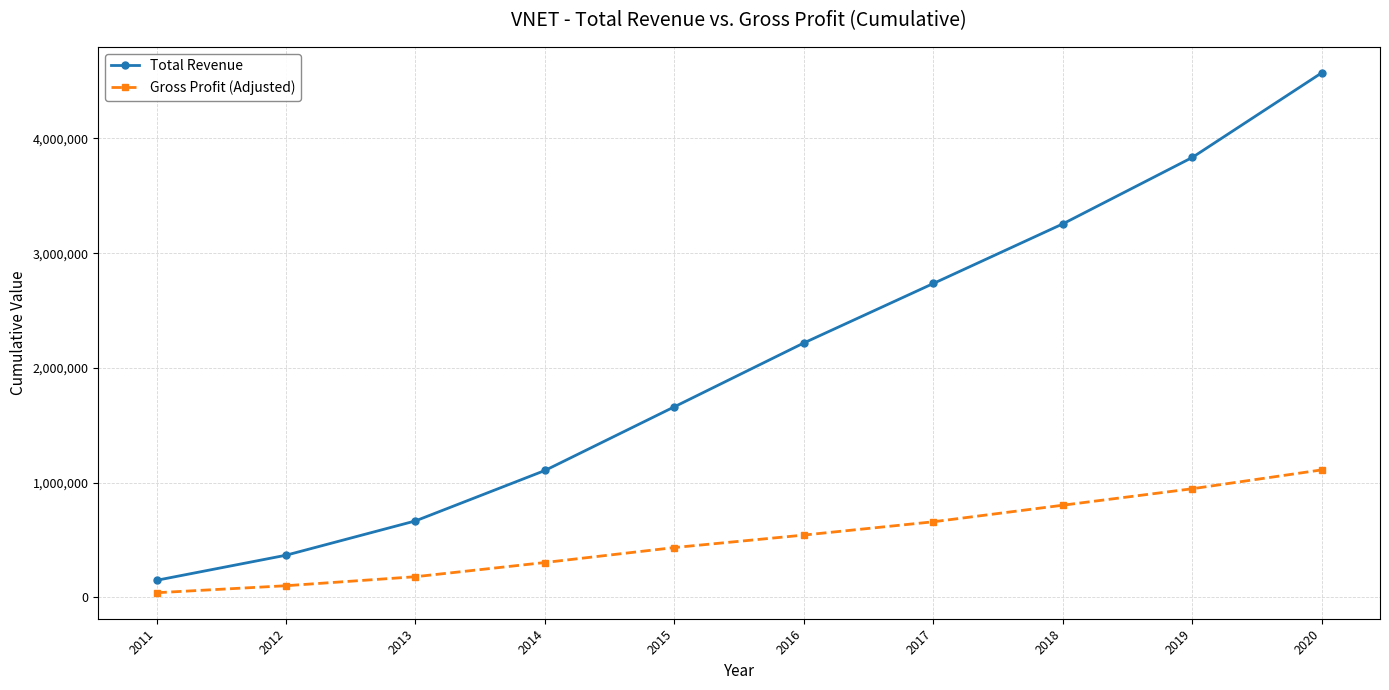

What is the sum of the Total Revenue values at 2019 and 2018?

7089900